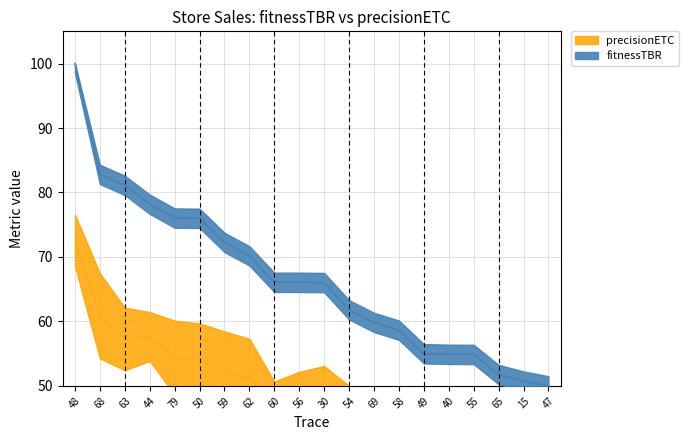

Which series has the largest range (max minus min)?

fitnessTBR